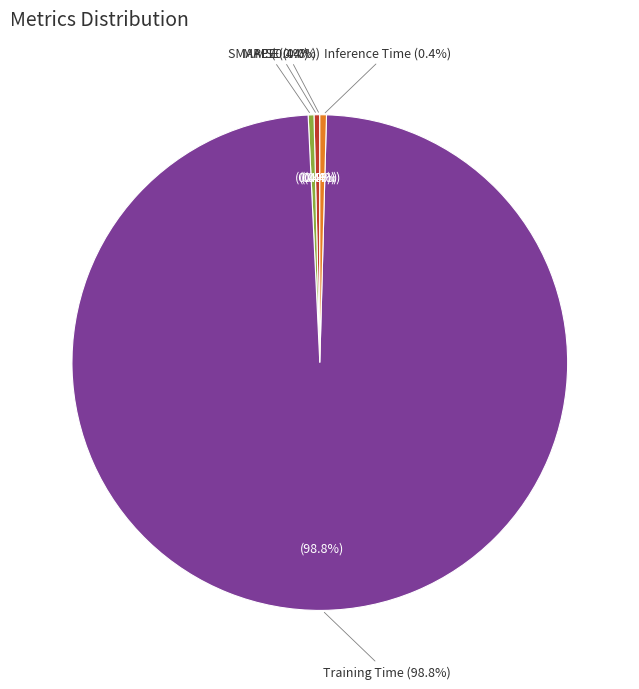

The Inference Time slice represents 0% of the pie. True or false?

True